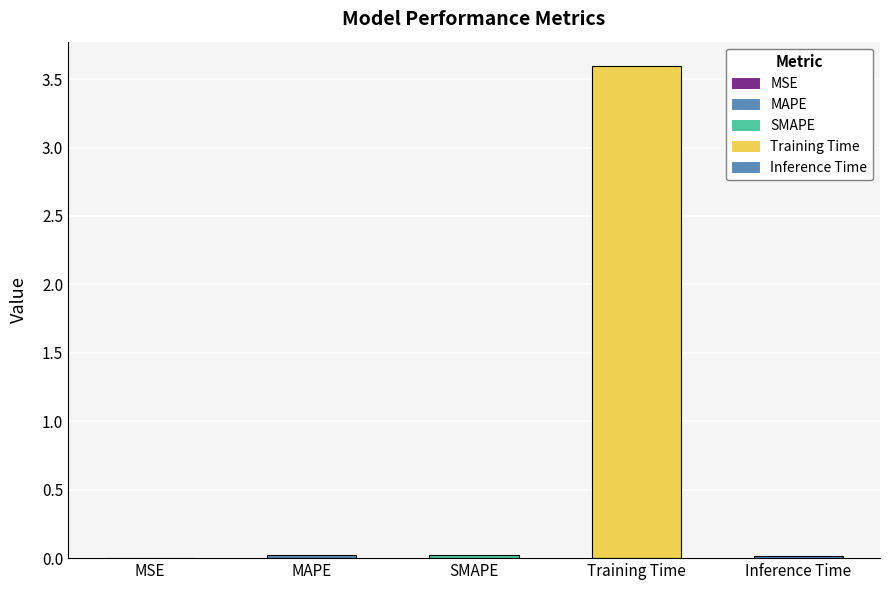

Which has a higher value, Training Time or MAPE?

Training Time